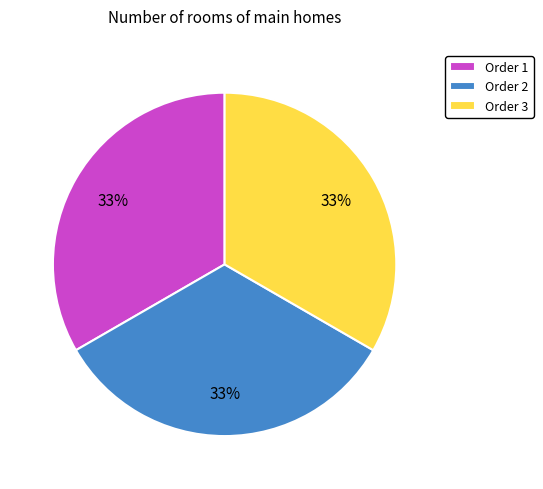

What is the ratio of the value at Order 3 to the value at Order 2?

1.0